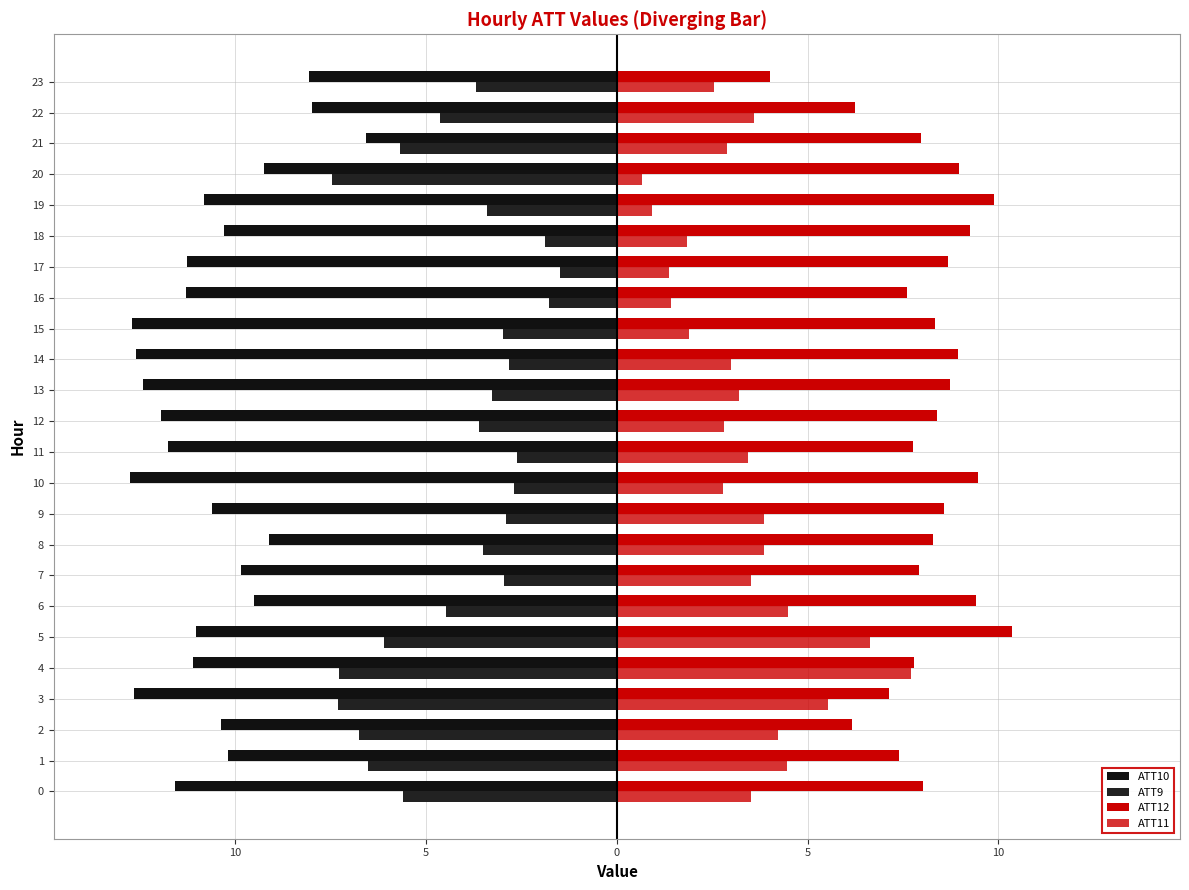

Where is ATT9 nearest to the value -4?

23